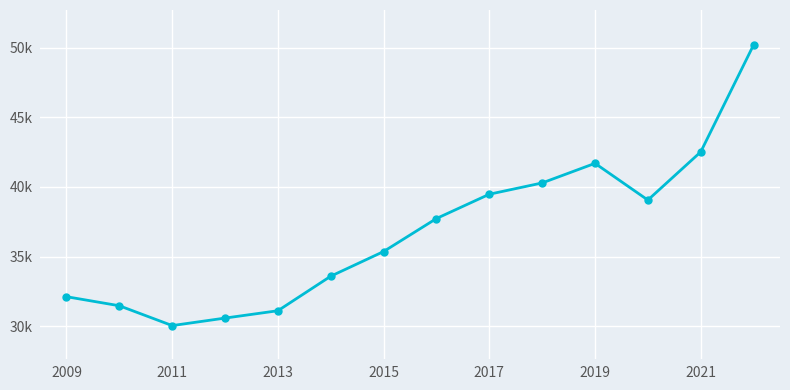

Is this an area chart (filled region under the line)?

No